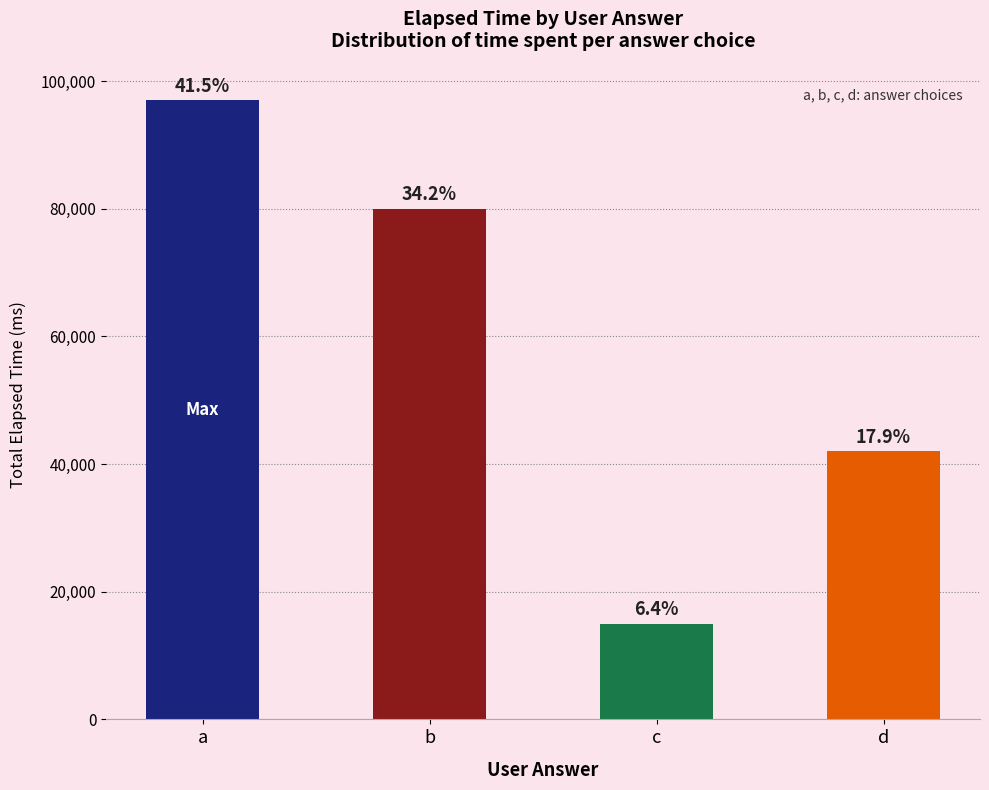

How many bars are there in total?

4